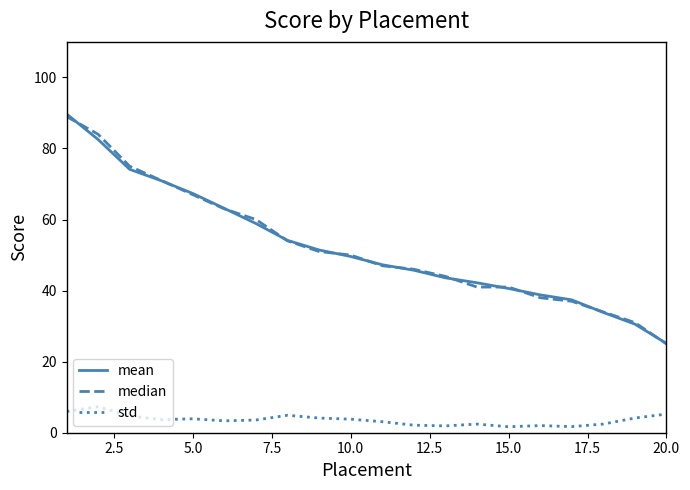

What is the greatest value displayed?

89.7